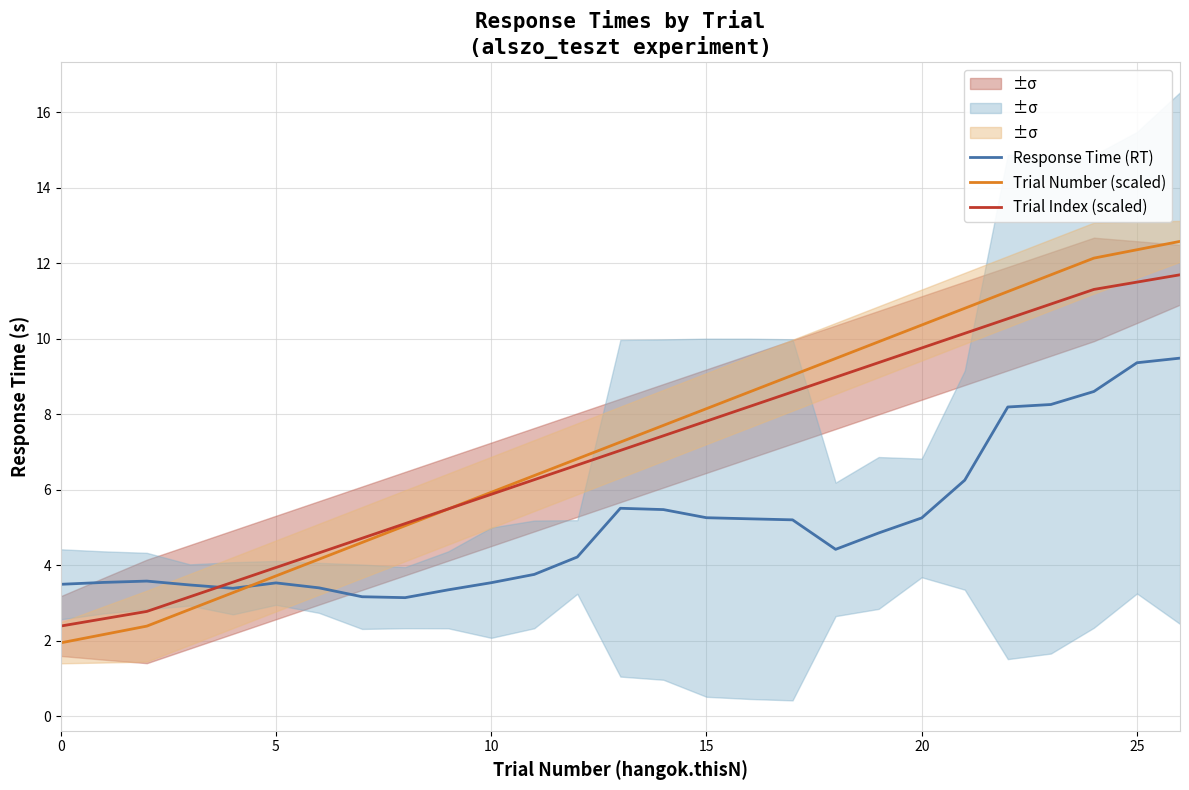

Which has a higher value, 22 or 25?

25